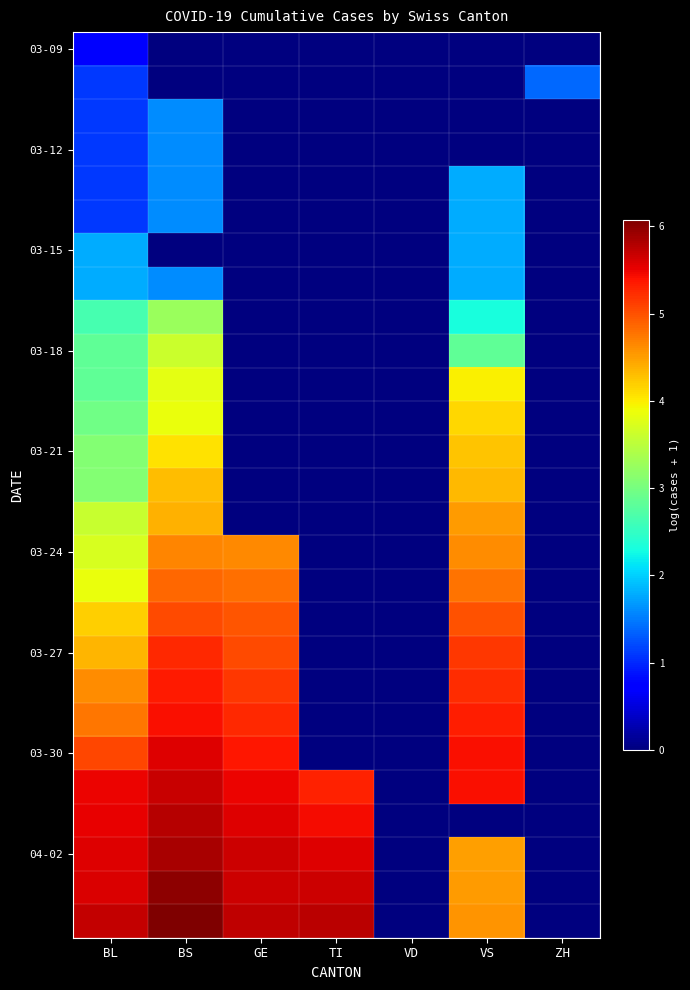

Between GE and BS, which is larger?

GE